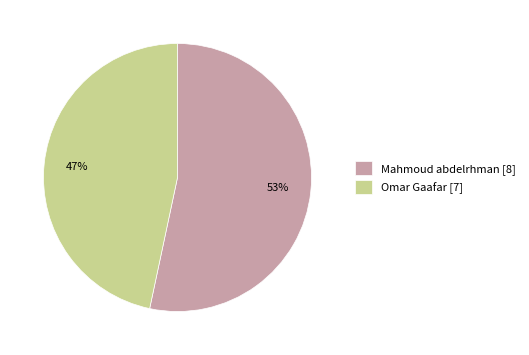

Is it true that Omar Gaafar is 47% of the pie?

True